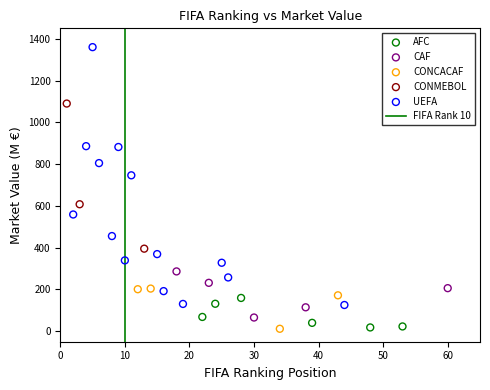

Which series reaches the maximum Y coordinate?

UEFA